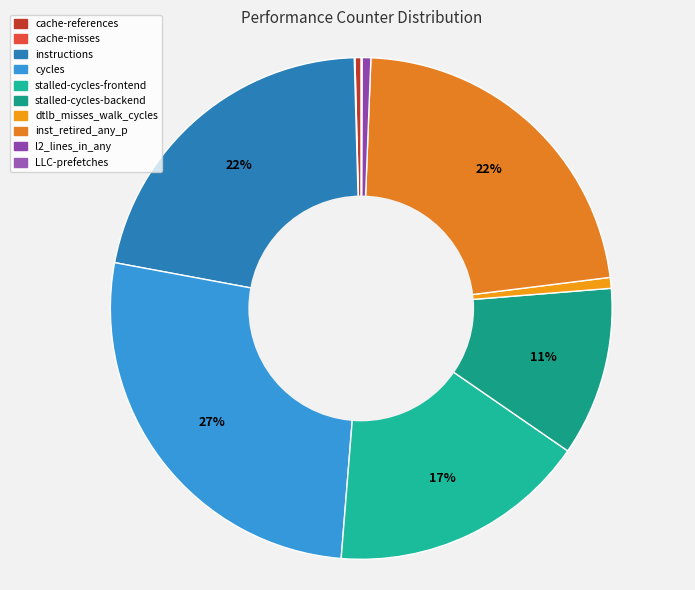

To the nearest percent, what percentage of the pie is instructions?

22%